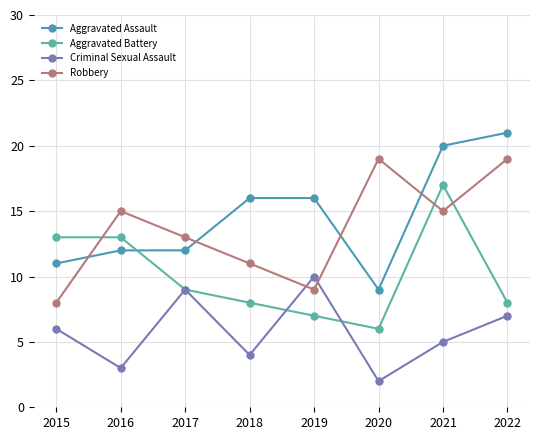

What is the value of the Robbery point at the 3rd from the left?

13